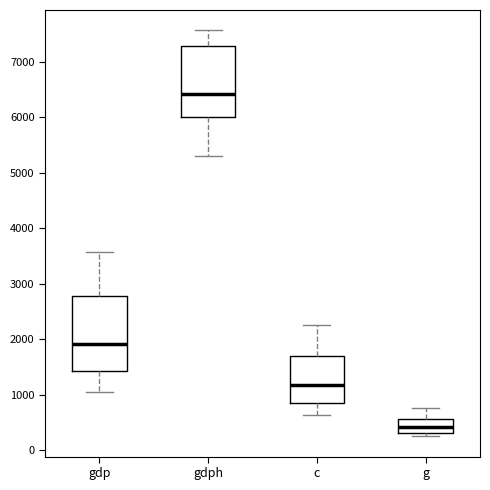

Reading left to right, read every box against the y-axis: the position of its median line, the range the box covers, and the ends of its whiskers. The values are not printed on the chart, so give them approximately, as read against the axis.

gdp: median 1900, box 1400 to 2800, whiskers 1100 to 3600
gdph: median 6400, box 6000 to 7300, whiskers 5300 to 7600
c: median 1200, box 800 to 1700, whiskers 600 to 2200
g: median 400, box 300 to 600, whiskers 200 to 800